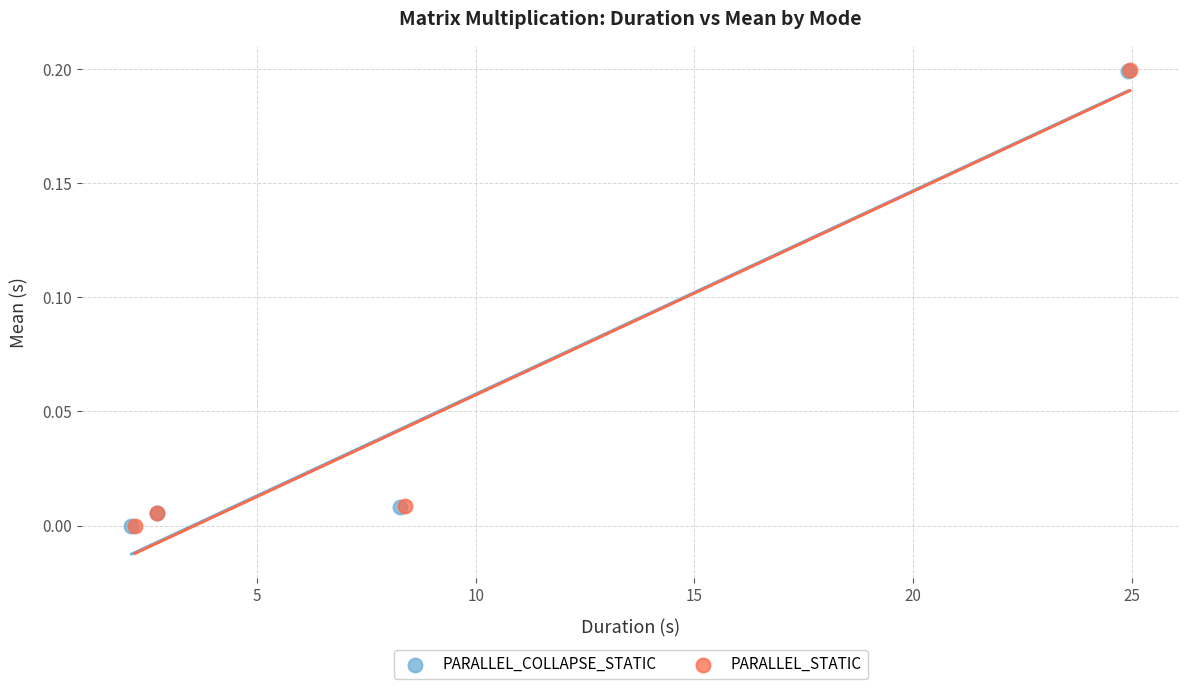

Which series has the largest Y range (max minus min)?

PARALLEL_STATIC